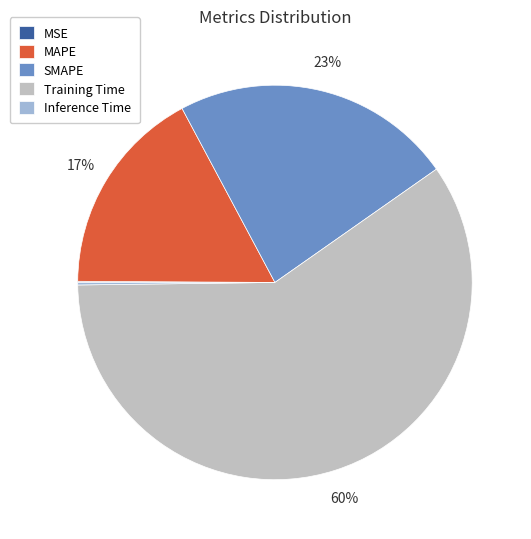

Which slice represents more than half of the pie?

Training Time